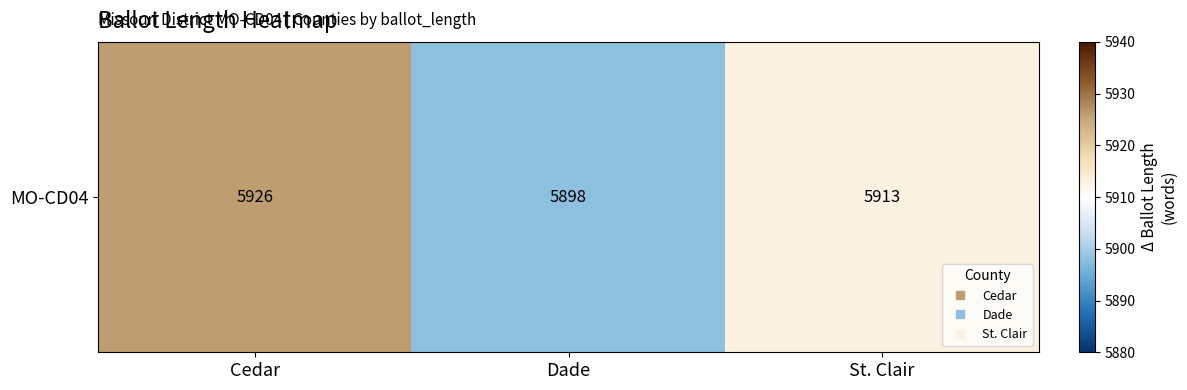

The chart shows a value of 1949 at Dade. True or false?

False